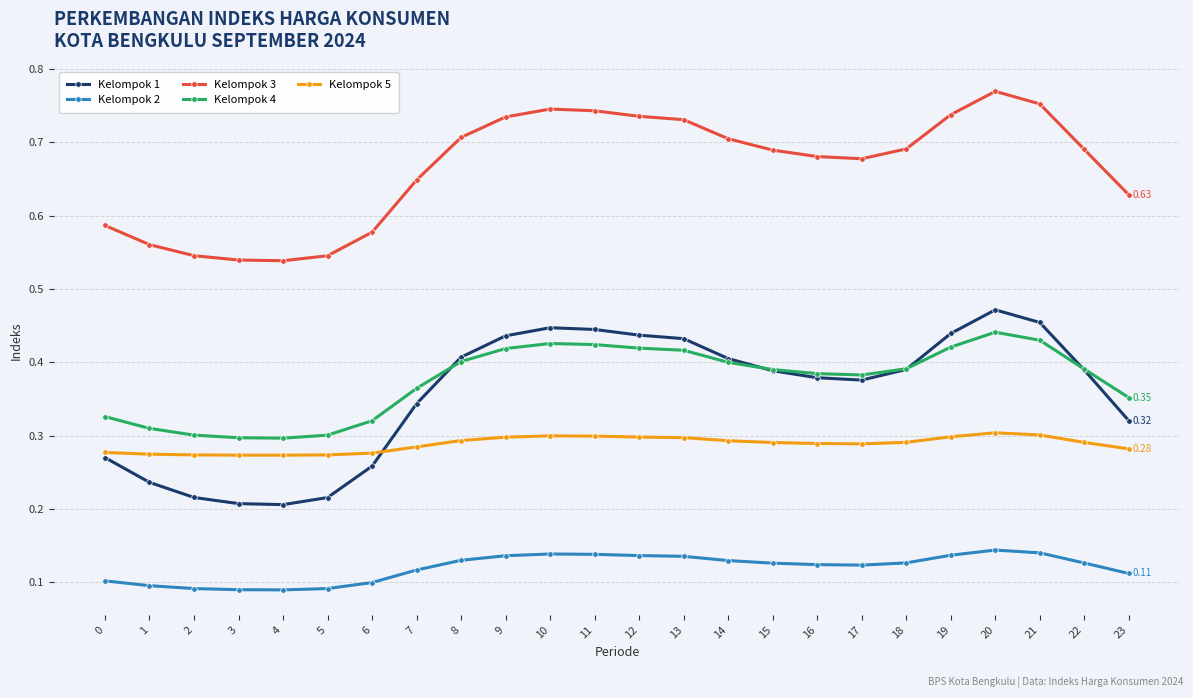

List the series in order of their peak value, highest first.

Kelompok 3, Kelompok 1, Kelompok 4, Kelompok 5, Kelompok 2